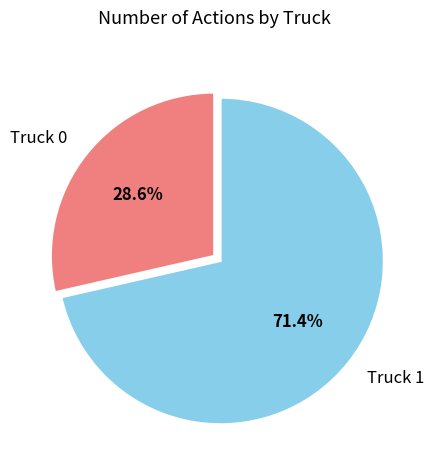

Rank the categories by value from lowest to highest.

Truck 0, Truck 1